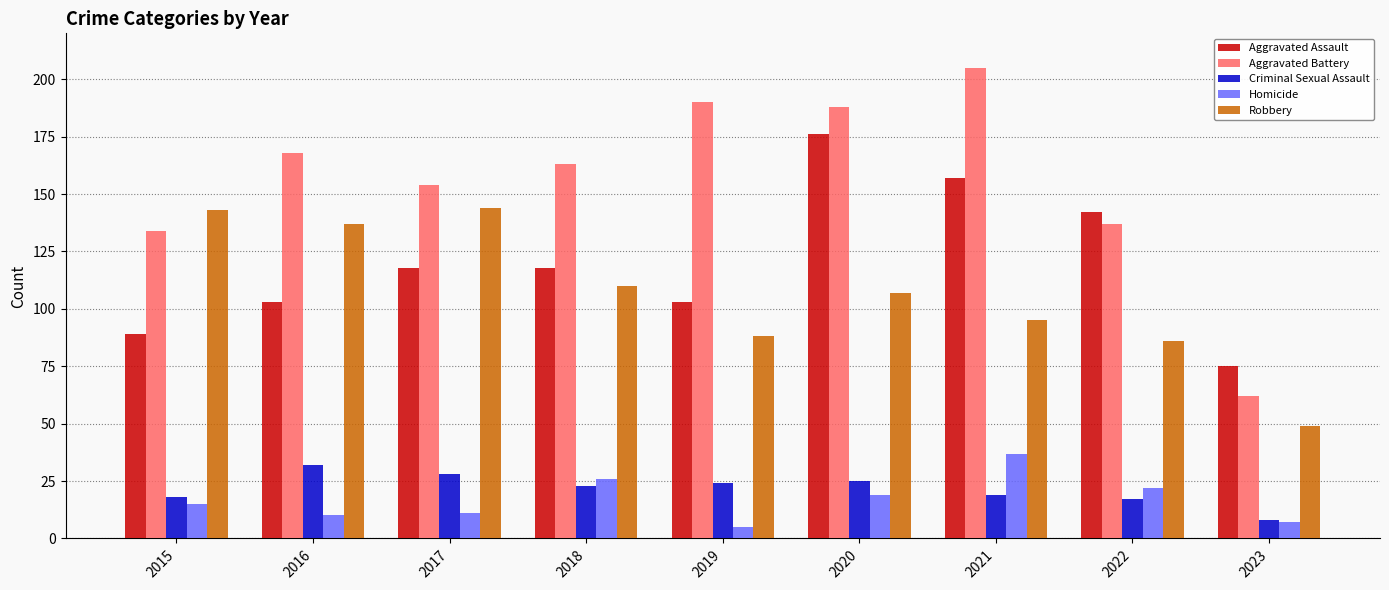

Which series has the widest spread of values?

Aggravated Battery